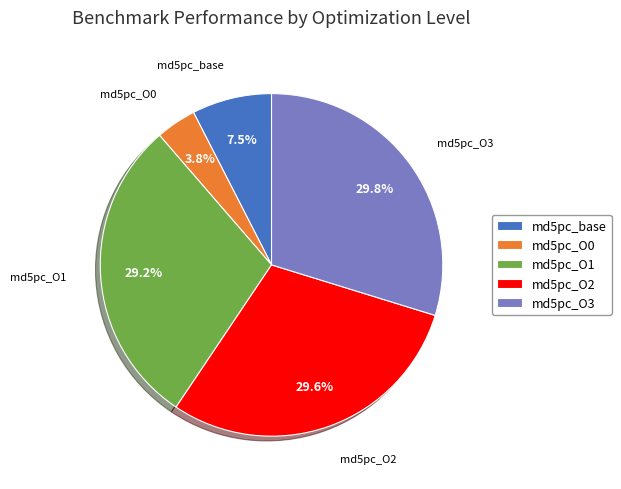

To the nearest percent, what percentage of the pie is md5pc_O3?

30%